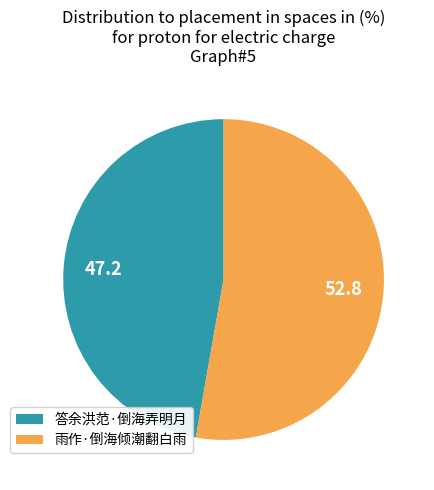

Do 答余洪范·倒海弄明月 and 雨作·倒海倾潮翻白雨 together represent more than half of the pie?

Yes